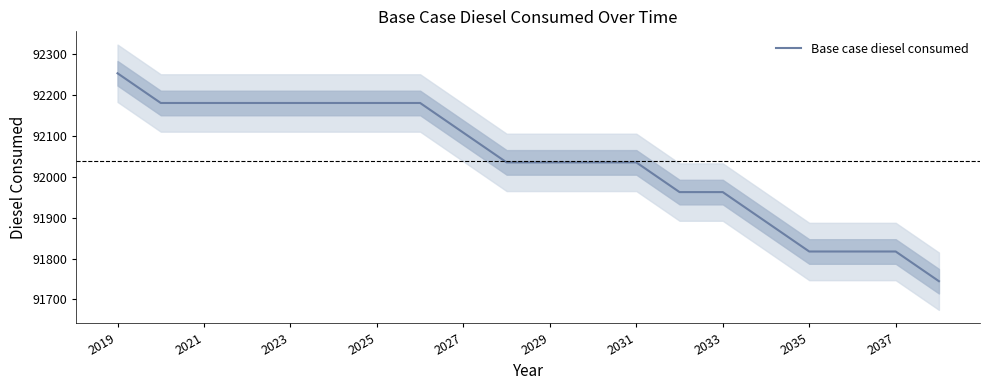

True or false: Base case diesel consumed has a value of 92107.1 at 2027.

True